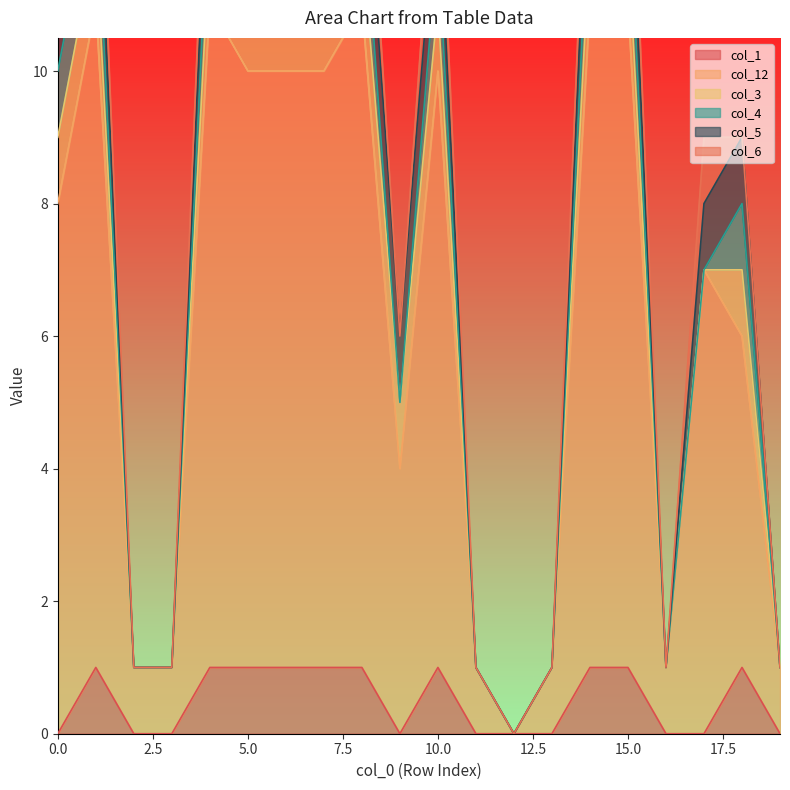

Reading left to right, extract all data points from this chart.

col_1: 0=0	1=1	2=0	3=0	4=1	5=1	6=1	7=1	8=1	9=0	10=1	11=0	12=0	13=0	14=1	15=1	16=0	17=0	18=1	19=0
col_12: 0=8	1=10	2=1	3=1	4=10	5=9	6=9	7=9	8=10	9=4	10=9	11=1	12=0	13=1	14=10	15=10	16=1	17=7	18=5	19=1
col_3: 0=1	1=1	2=0	3=0	4=1	5=1	6=1	7=1	8=1	9=1	10=1	11=0	12=0	13=0	14=1	15=1	16=0	17=0	18=1	19=0
col_4: 0=1	1=1	2=0	3=0	4=1	5=1	6=1	7=1	8=1	9=0	10=1	11=0	12=0	13=0	14=1	15=1	16=0	17=0	18=1	19=0
col_5: 0=1	1=1	2=0	3=0	4=1	5=1	6=1	7=1	8=1	9=1	10=1	11=0	12=0	13=0	14=1	15=1	16=0	17=1	18=1	19=0
col_6: 0=1	1=1	2=0	3=0	4=1	5=1	6=1	7=1	8=1	9=0	10=1	11=0	12=0	13=0	14=1	15=1	16=0	17=1	18=0	19=0